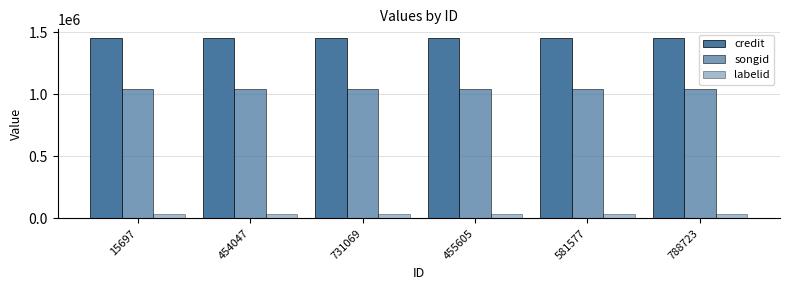

How many categories are shown in the chart?

6